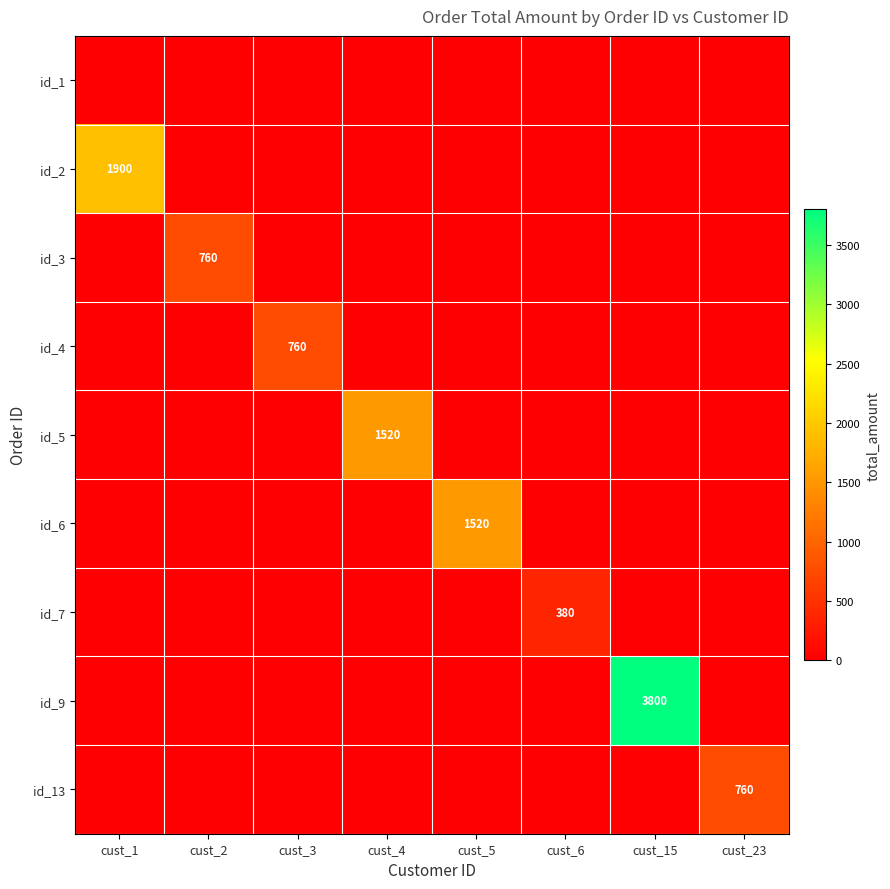

The id_5 series shows 1520 at cust_4. True or false?

True